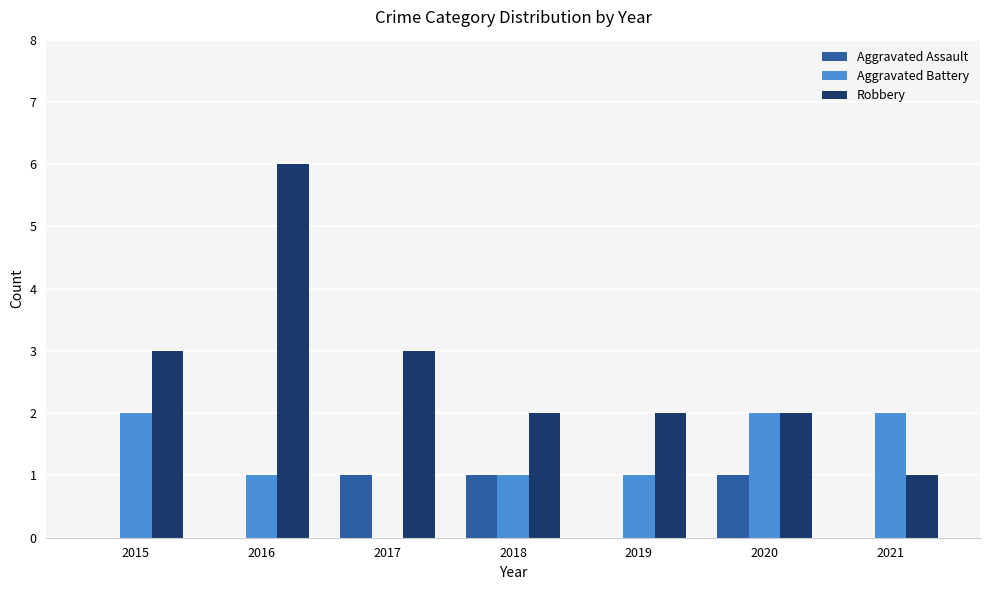

Is it true that Robbery equals 2 at 2018?

True